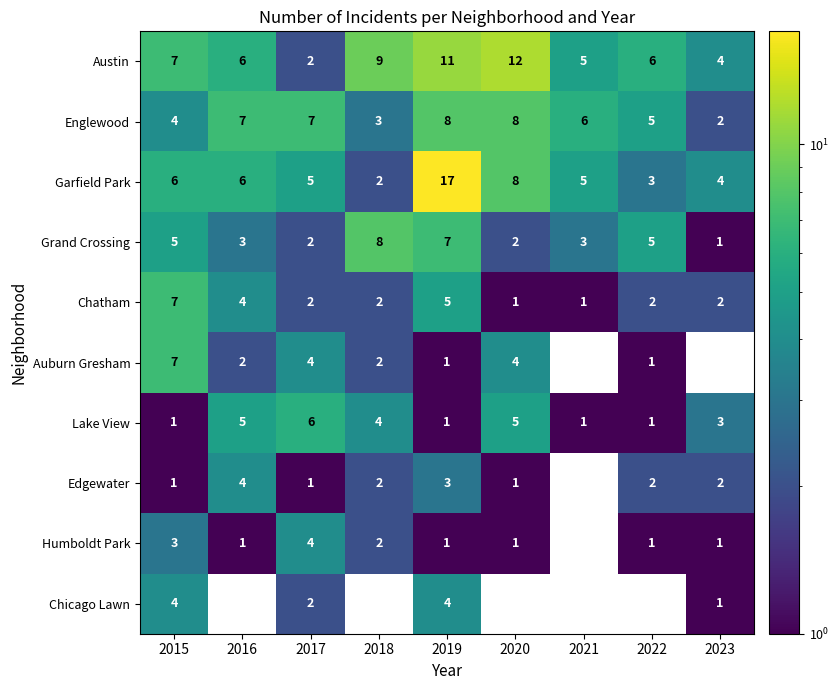

The value of Chatham at 2015 is 7. True or false?

True